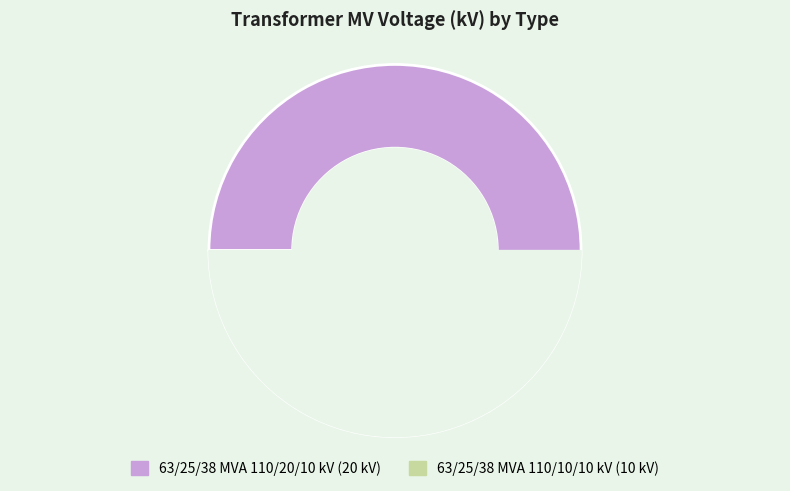

What is the ratio of the value at 63/25/38 MVA 110/10/10 kV to the value at 63/25/38 MVA 110/20/10 kV?

0.5